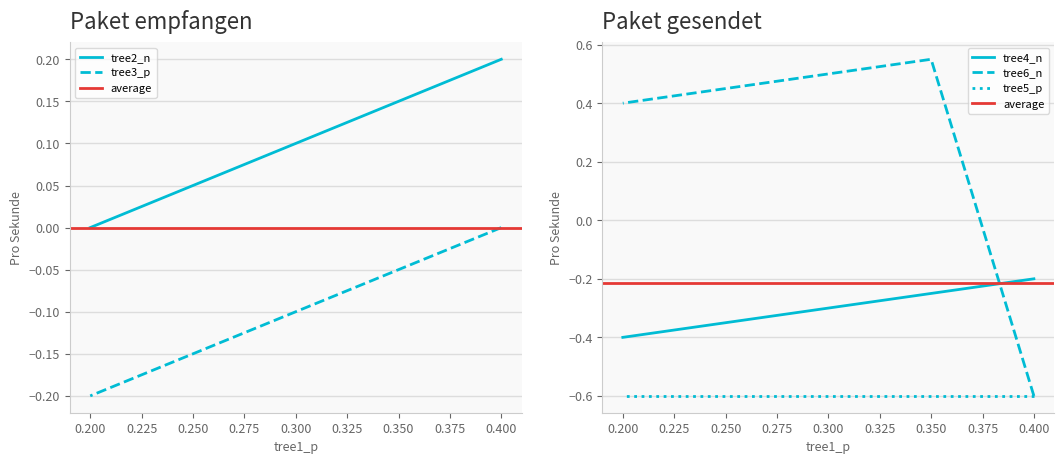

Is the value of tree4_n at 0.200 greater than the value of tree6_n at 0.350?

No